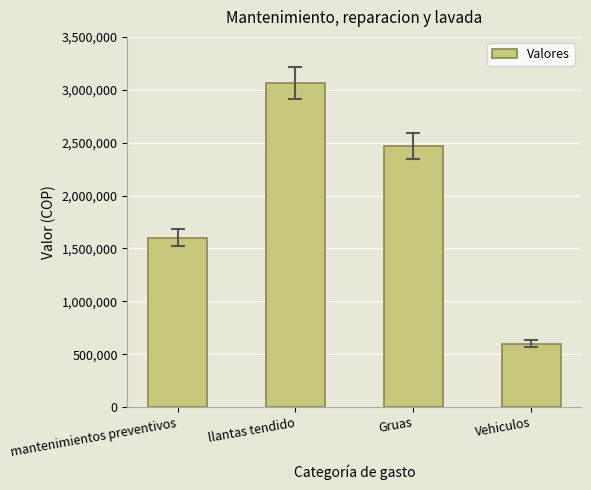

Reading right to left, what are all the values shown in this chart?

600000	2466666	3066666	1600000